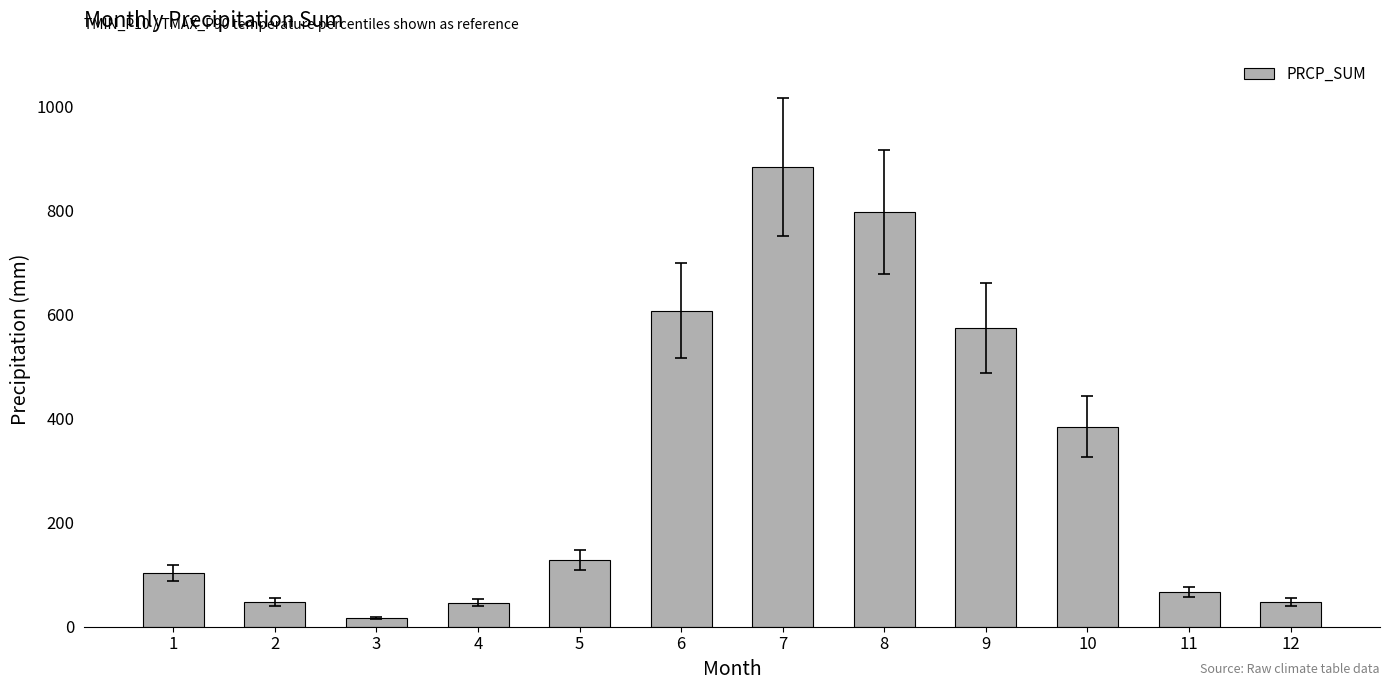

The value at 6 is 225.1. True or false?

False